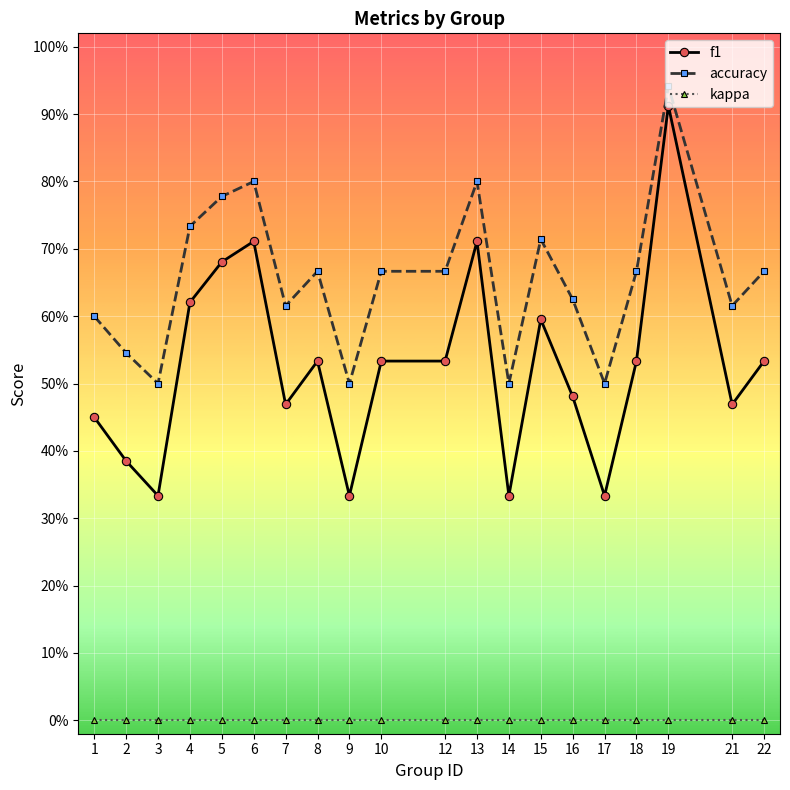

True or false: accuracy and kappa intersect in this chart.

False